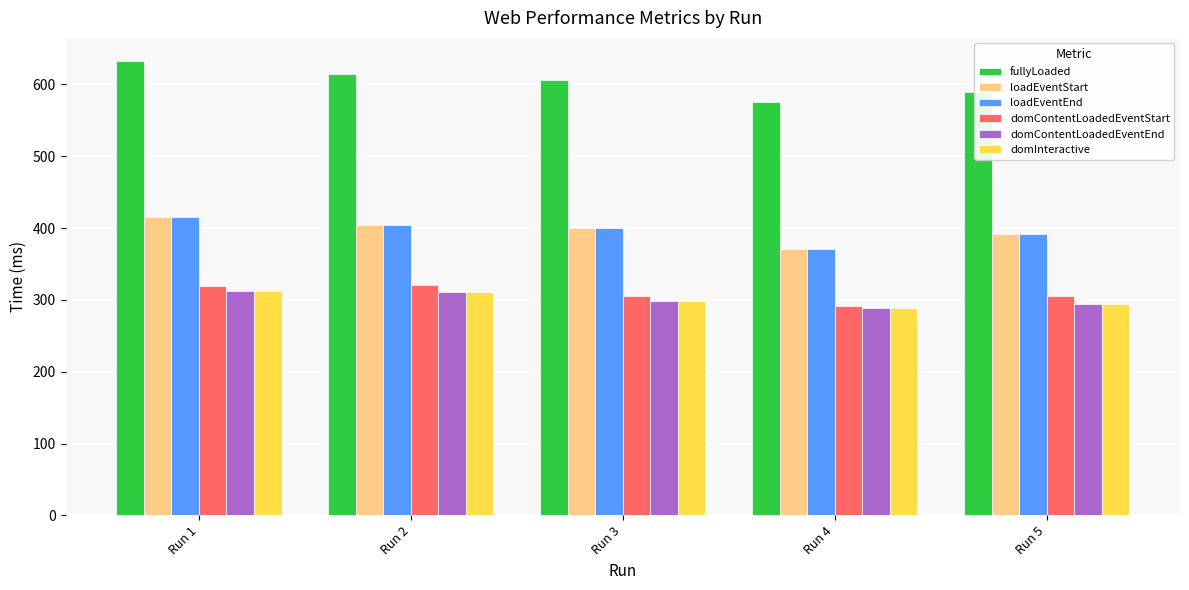

What is the average value of the domContentLoadedEventEnd series?

301